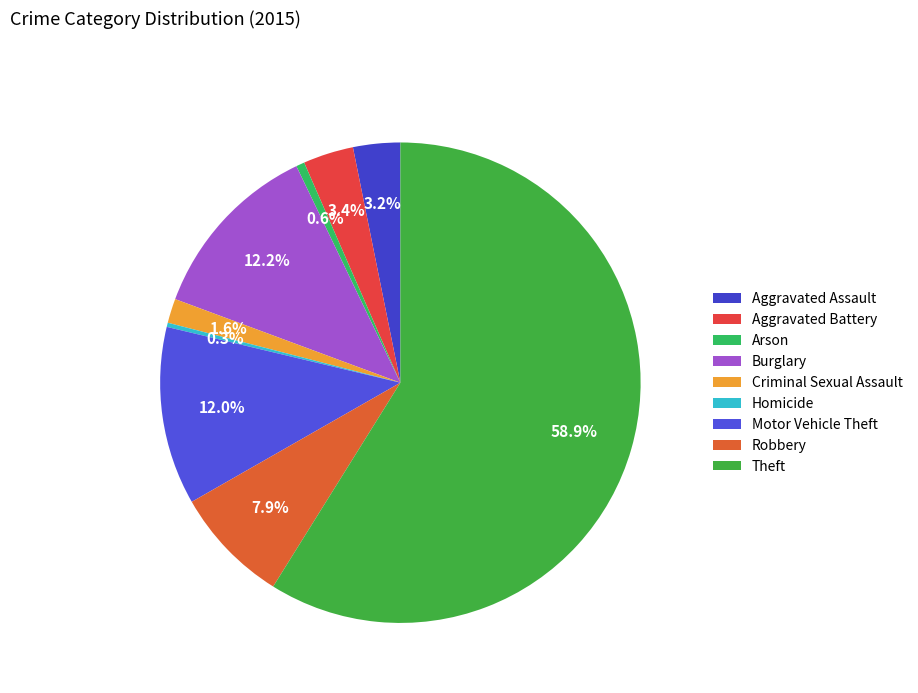

Does Arson represent more than half of the total?

No